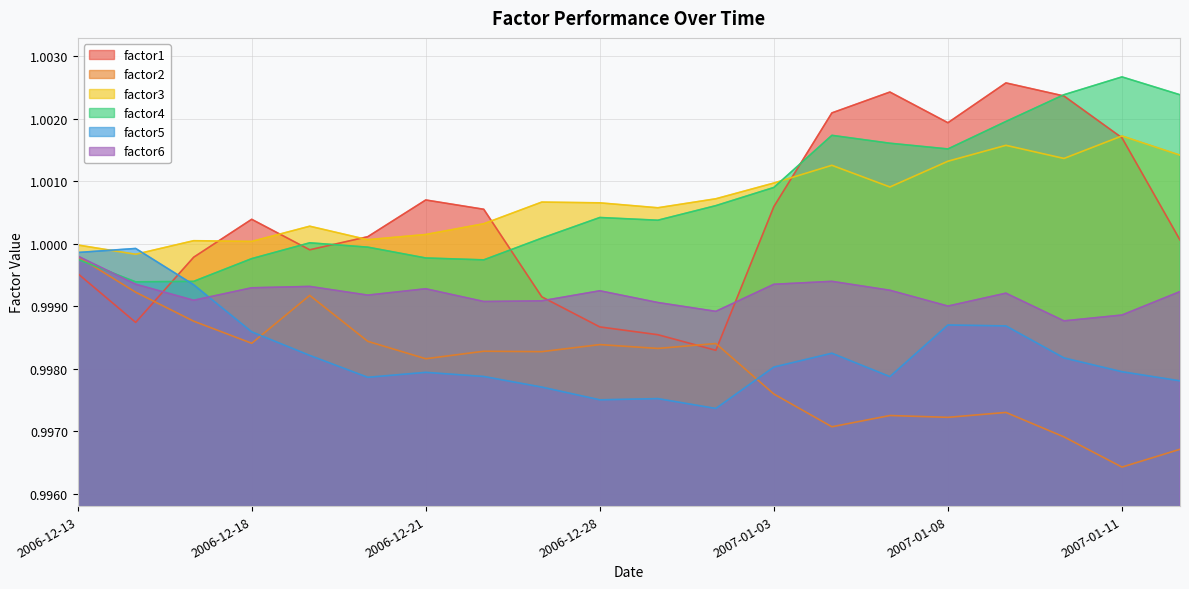

Reading left to right, what are all the values shown in this chart?

factor1: 2006-12-13=1.0	2006-12-14=1.0	2006-12-15=1.0	2006-12-18=1.0	2006-12-19=1.0	2006-12-20=1.0	2006-12-21=1.0	2006-12-22=1.0	2006-12-27=1.0	2006-12-28=1.0	2006-12-29=1.0	2007-01-02=1.0	2007-01-03=1.0	2007-01-04=1.0	2007-01-05=1.0	2007-01-08=1.0	2007-01-09=1.0	2007-01-10=1.0	2007-01-11=1.0	2007-01-12=1.0
factor2: 2006-12-13=1.0	2006-12-14=1.0	2006-12-15=1.0	2006-12-18=1.0	2006-12-19=1.0	2006-12-20=1.0	2006-12-21=1.0	2006-12-22=1.0	2006-12-27=1.0	2006-12-28=1.0	2006-12-29=1.0	2007-01-02=1.0	2007-01-03=1.0	2007-01-04=1.0	2007-01-05=1.0	2007-01-08=1.0	2007-01-09=1.0	2007-01-10=1.0	2007-01-11=1.0	2007-01-12=1.0
factor3: 2006-12-13=1.0	2006-12-14=1.0	2006-12-15=1.0	2006-12-18=1.0	2006-12-19=1.0	2006-12-20=1.0	2006-12-21=1.0	2006-12-22=1.0	2006-12-27=1.0	2006-12-28=1.0	2006-12-29=1.0	2007-01-02=1.0	2007-01-03=1.0	2007-01-04=1.0	2007-01-05=1.0	2007-01-08=1.0	2007-01-09=1.0	2007-01-10=1.0	2007-01-11=1.0	2007-01-12=1.0
factor4: 2006-12-13=1.0	2006-12-14=1.0	2006-12-15=1.0	2006-12-18=1.0	2006-12-19=1.0	2006-12-20=1.0	2006-12-21=1.0	2006-12-22=1.0	2006-12-27=1.0	2006-12-28=1.0	2006-12-29=1.0	2007-01-02=1.0	2007-01-03=1.0	2007-01-04=1.0	2007-01-05=1.0	2007-01-08=1.0	2007-01-09=1.0	2007-01-10=1.0	2007-01-11=1.0	2007-01-12=1.0
factor5: 2006-12-13=1.0	2006-12-14=1.0	2006-12-15=1.0	2006-12-18=1.0	2006-12-19=1.0	2006-12-20=1.0	2006-12-21=1.0	2006-12-22=1.0	2006-12-27=1.0	2006-12-28=1.0	2006-12-29=1.0	2007-01-02=1.0	2007-01-03=1.0	2007-01-04=1.0	2007-01-05=1.0	2007-01-08=1.0	2007-01-09=1.0	2007-01-10=1.0	2007-01-11=1.0	2007-01-12=1.0
factor6: 2006-12-13=1.0	2006-12-14=1.0	2006-12-15=1.0	2006-12-18=1.0	2006-12-19=1.0	2006-12-20=1.0	2006-12-21=1.0	2006-12-22=1.0	2006-12-27=1.0	2006-12-28=1.0	2006-12-29=1.0	2007-01-02=1.0	2007-01-03=1.0	2007-01-04=1.0	2007-01-05=1.0	2007-01-08=1.0	2007-01-09=1.0	2007-01-10=1.0	2007-01-11=1.0	2007-01-12=1.0